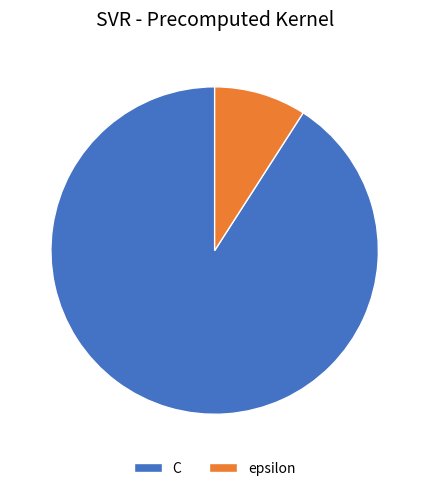

Does C account for over 50% of the chart?

Yes